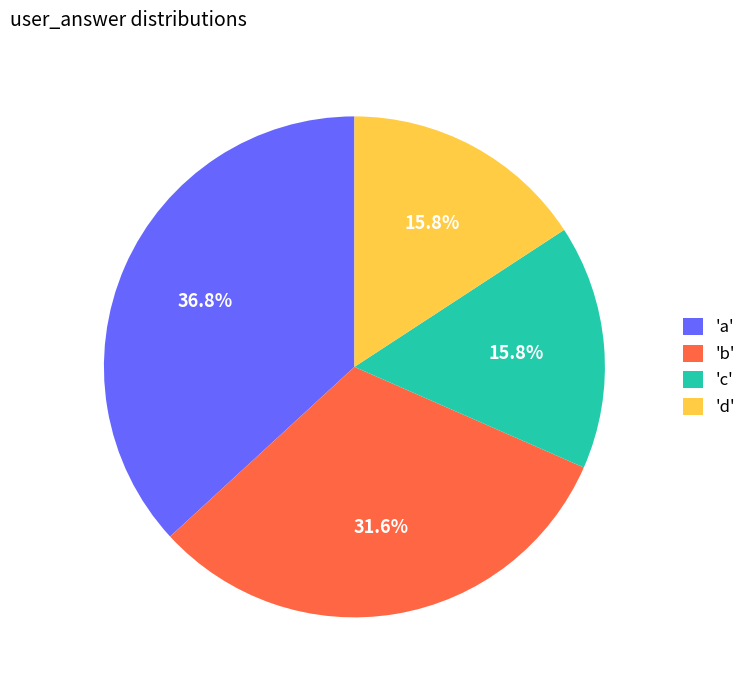

What percentage do 'd' and 'b' together represent?

47.4%